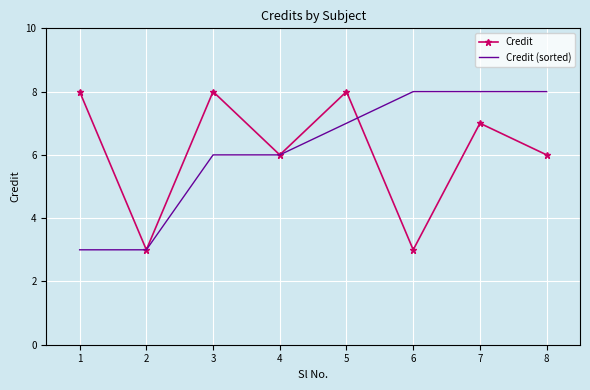

What is the greatest value displayed?

8